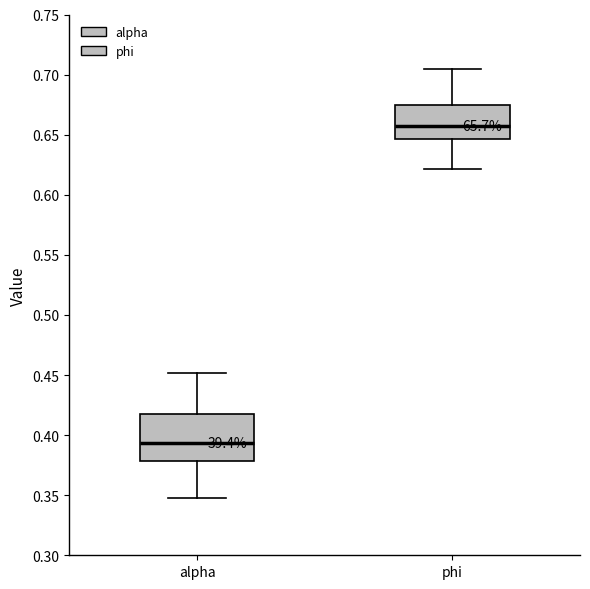

Reading left to right, read every box against the y-axis: the position of its median line, the range the box covers, and the ends of its whiskers. The values are not printed on the chart, so give them approximately, as read against the axis.

alpha: median 0.395, box 0.380 to 0.420, whiskers 0.345 to 0.450
phi: median 0.655, box 0.645 to 0.675, whiskers 0.620 to 0.705